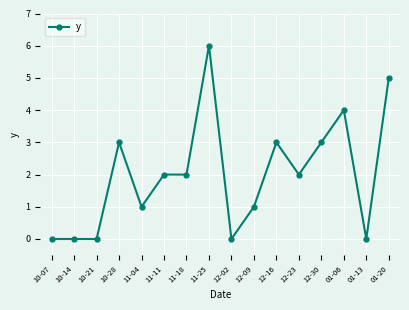

Count the number of data series in this chart.

1